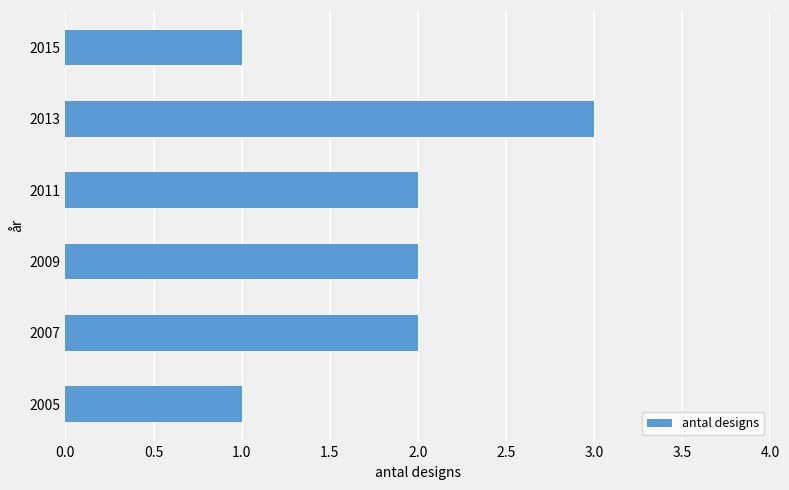

What is the sum of all values?

11